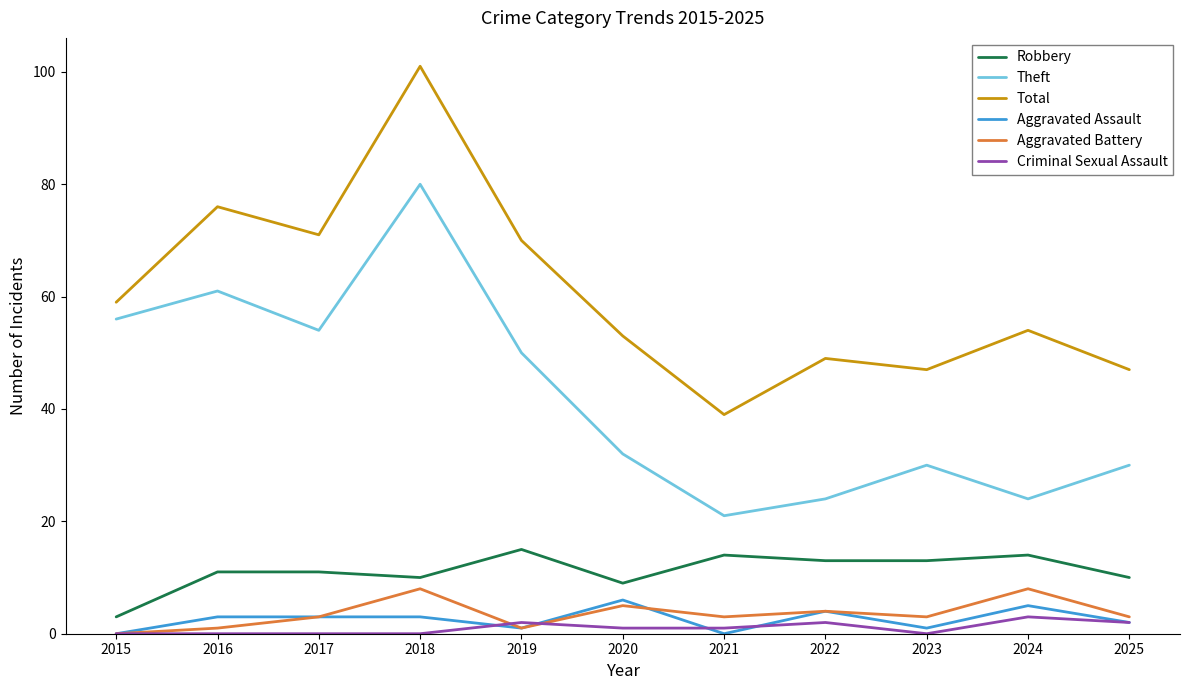

Which series has the largest range (max minus min)?

Total